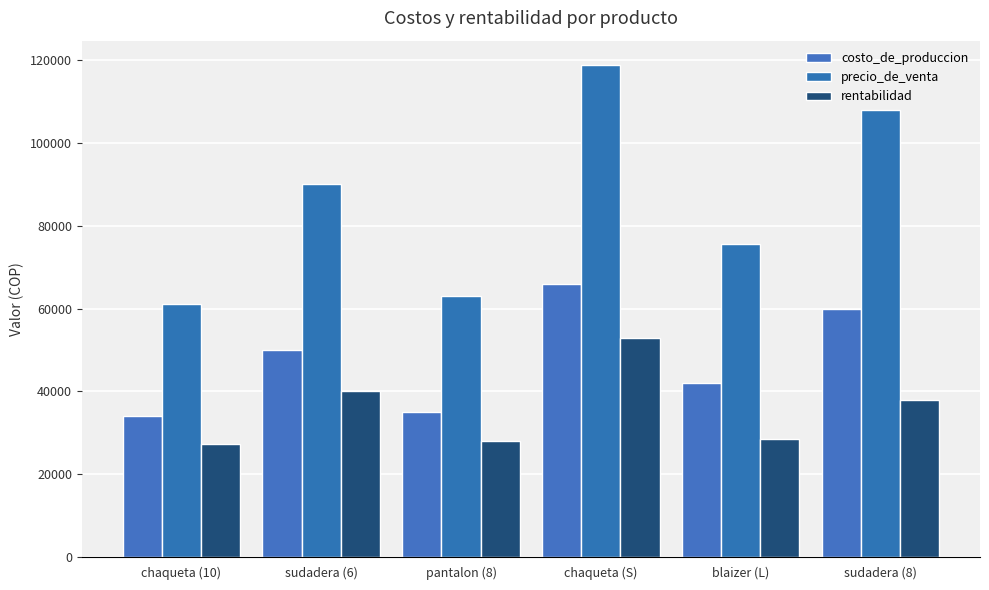

At which label is costo_de_produccion closest to 50000?

sudadera (6)